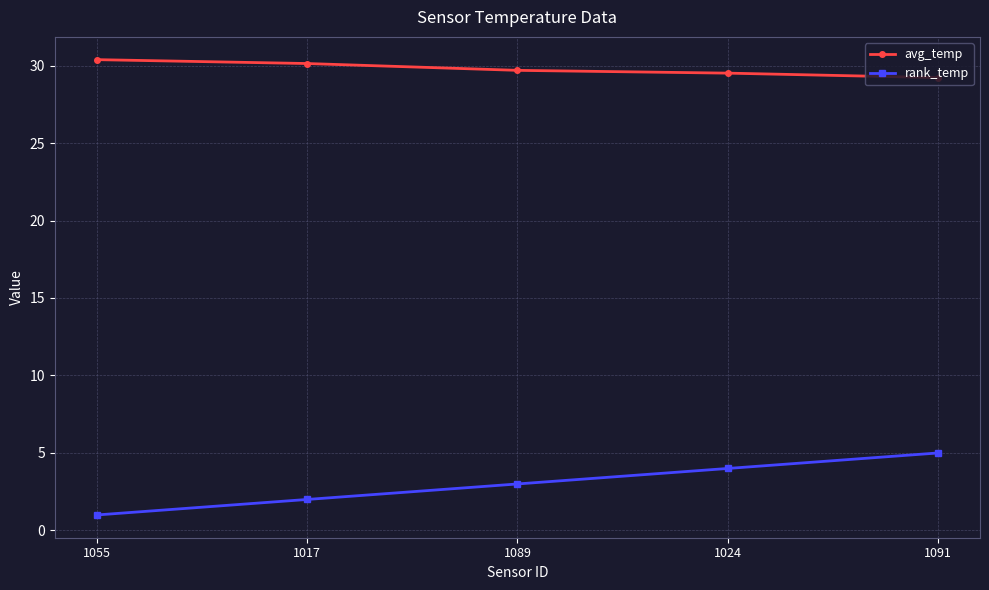

What is the label of the 3rd point from the left?

1089